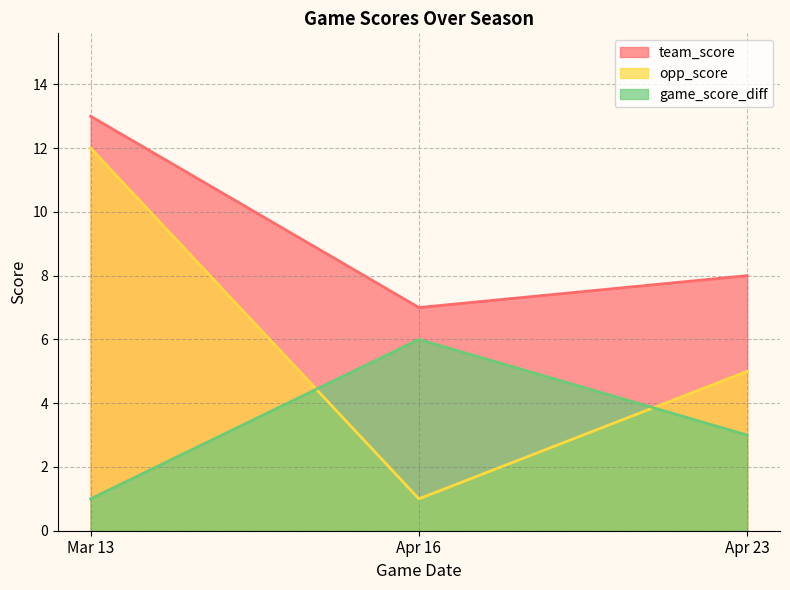

What is the difference between the maximum and second lowest values in the team_score series?

5